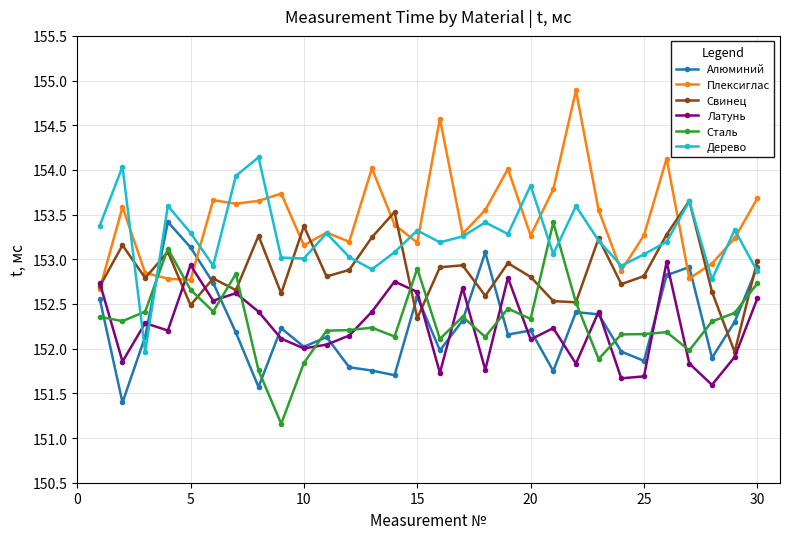

In Свинец, how many points are higher than both neighbors (excluding endpoints)?

10